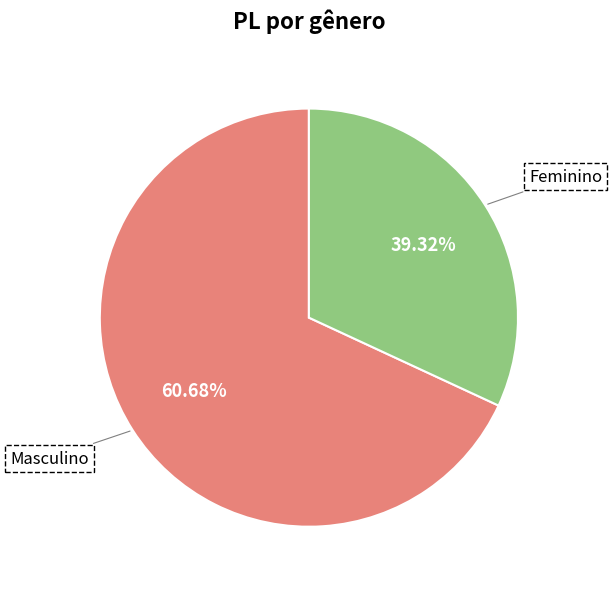

Is Feminino the majority of the pie?

No